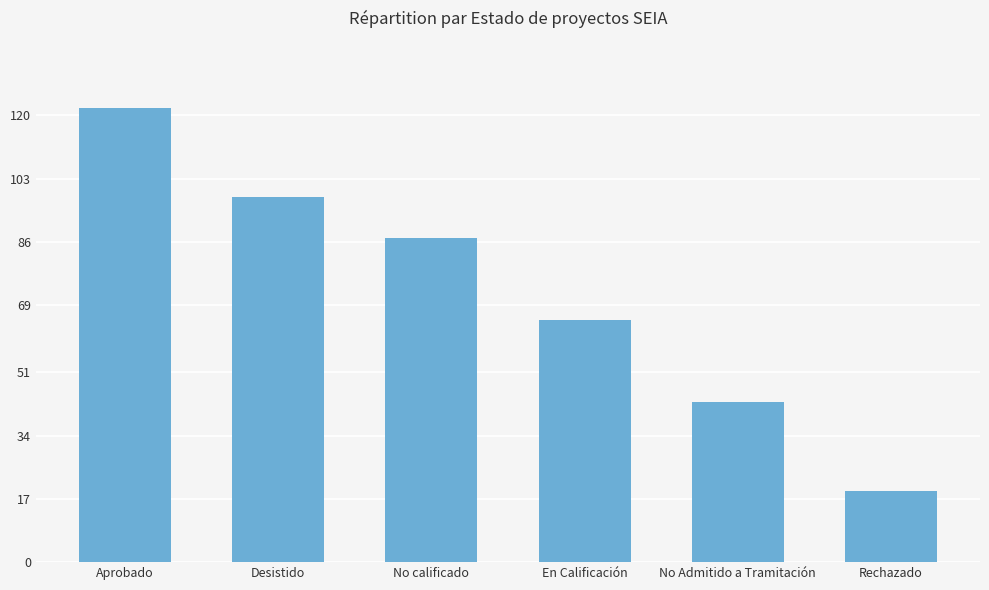

Does the chart contain any negative values?

No